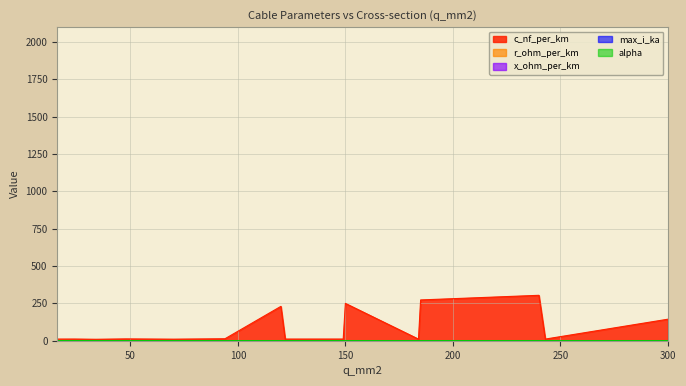

How many interior local valleys does the c_nf_per_km series have?

5